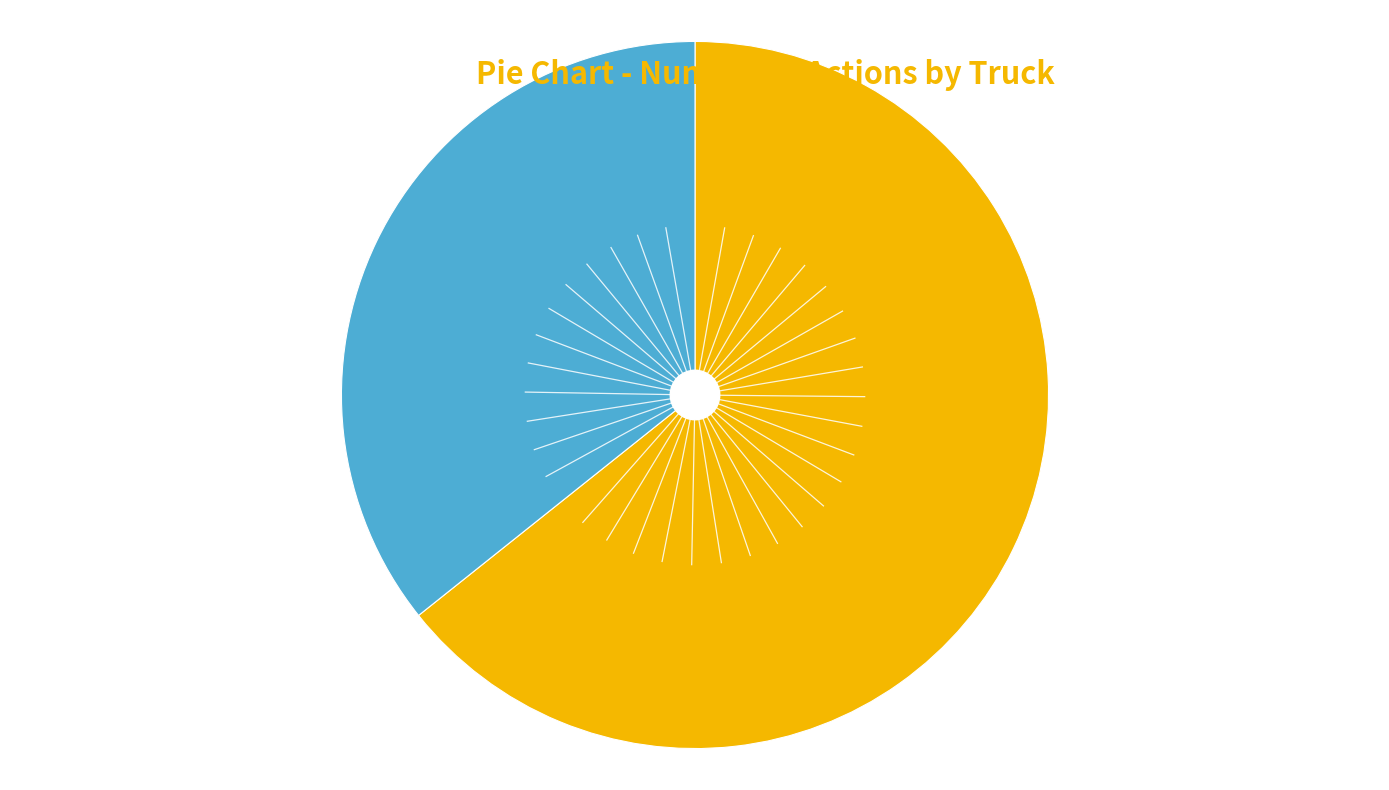

Does any single category account for the majority?

Yes